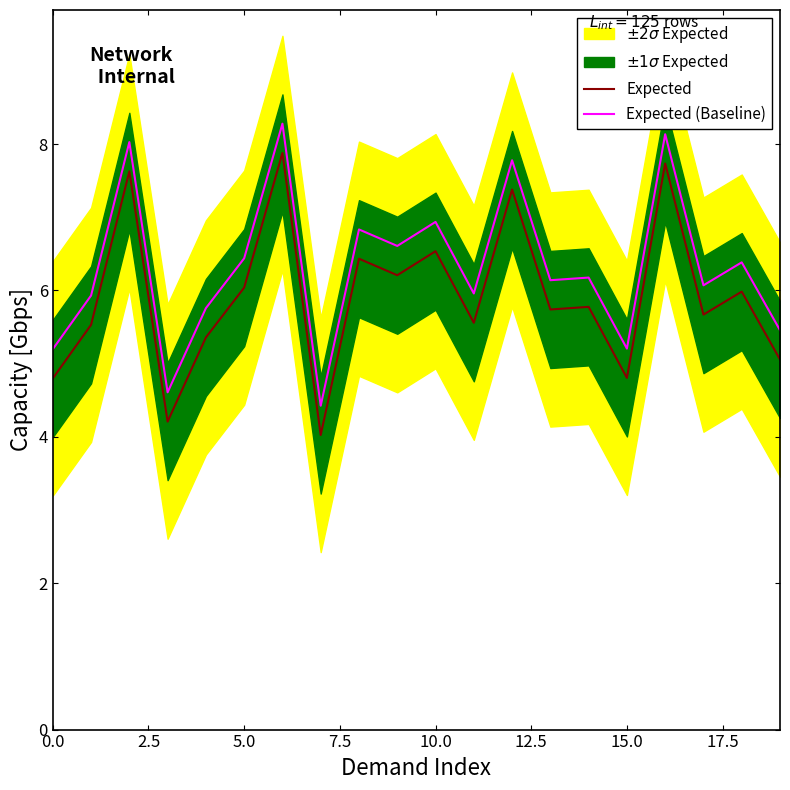

What is the average value of the Expected (Baseline) series?

6.3